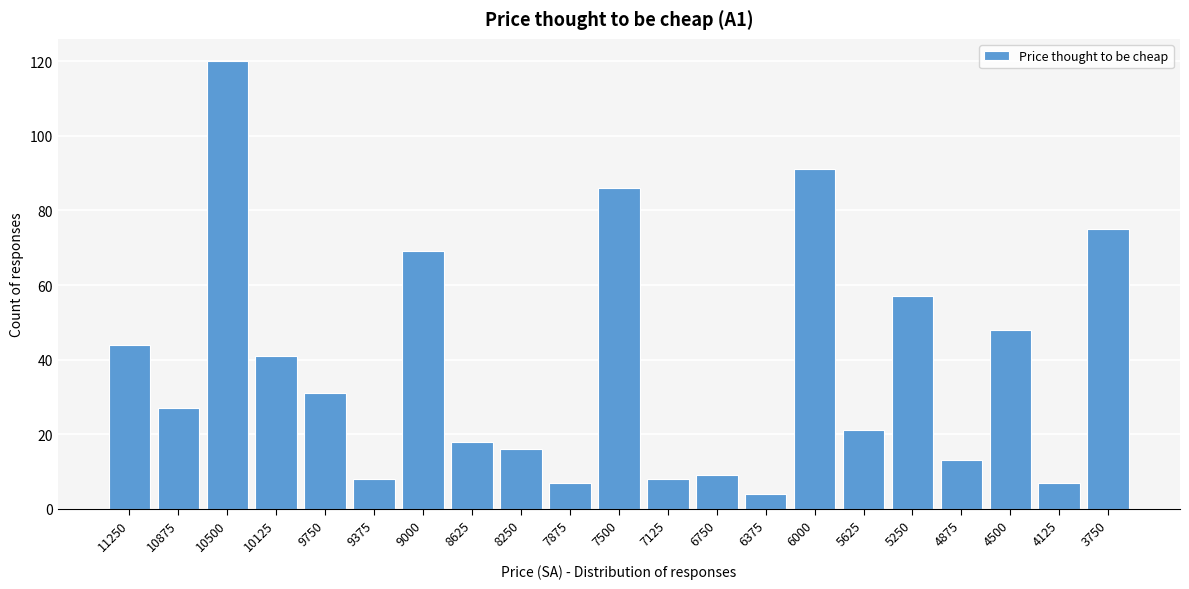

Reading right to left, transcribe all the data shown in this chart.

3750=75	4125=7	4500=48	4875=13	5250=57	5625=21	6000=91	6375=4	6750=9	7125=8	7500=86	7875=7	8250=16	8625=18	9000=69	9375=8	9750=31	10125=41	10500=120	10875=27	11250=44